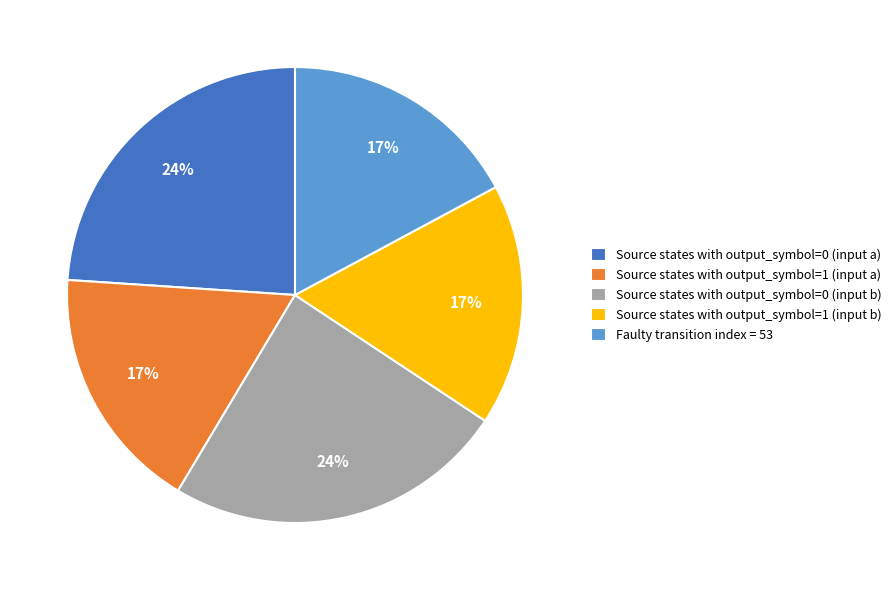

To the nearest percent, what percentage of the pie is Faulty transition index = 53?

17%